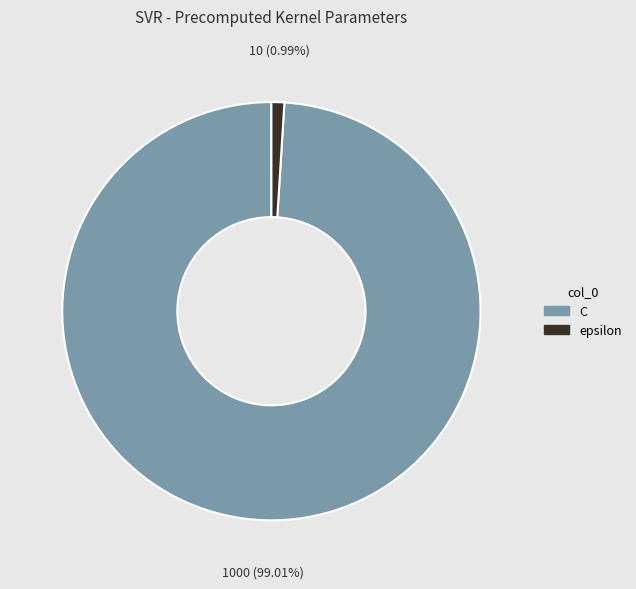

The C slice represents 99% of the pie. True or false?

True